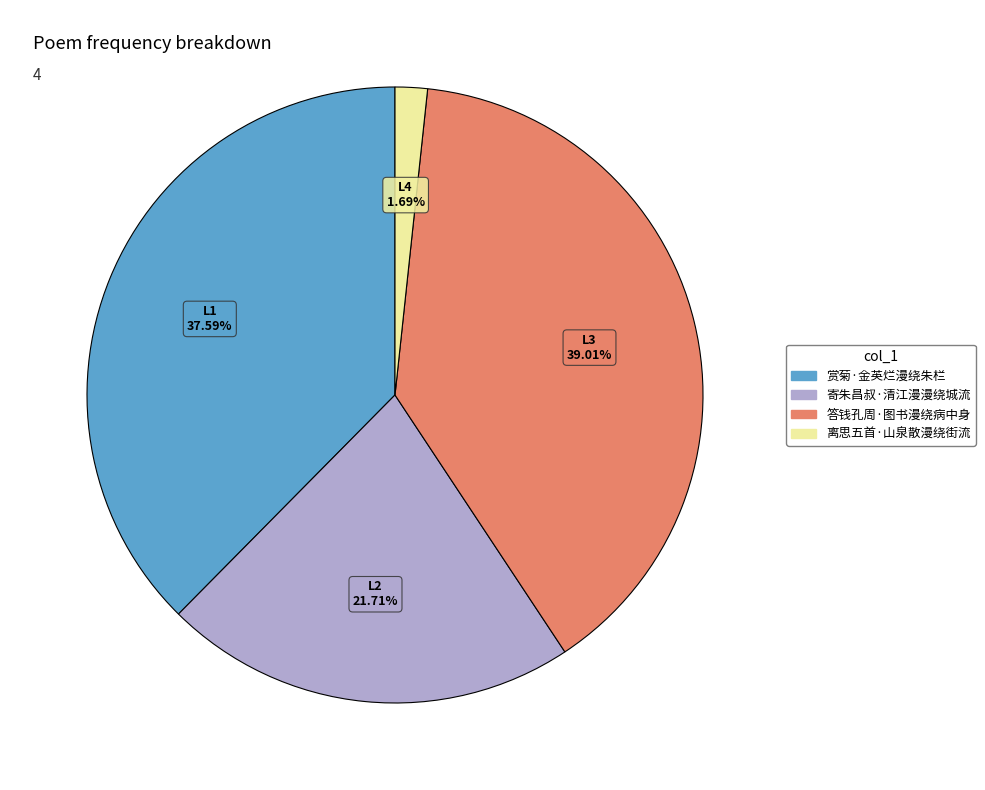

The 离思五首·山泉散漫绕街流 slice represents 2% of the pie. True or false?

True